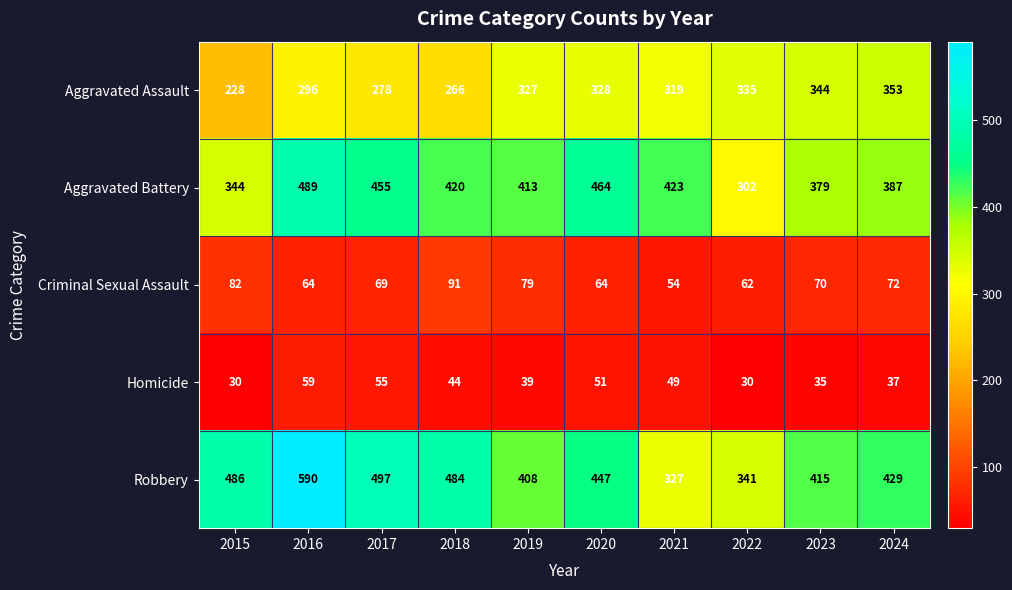

What is the sum of the Homicide values at 2016 and 2019?

98